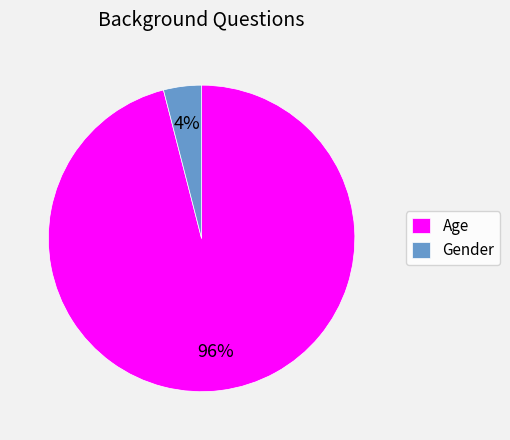

Rank the categories by value from highest to lowest.

Age, Gender